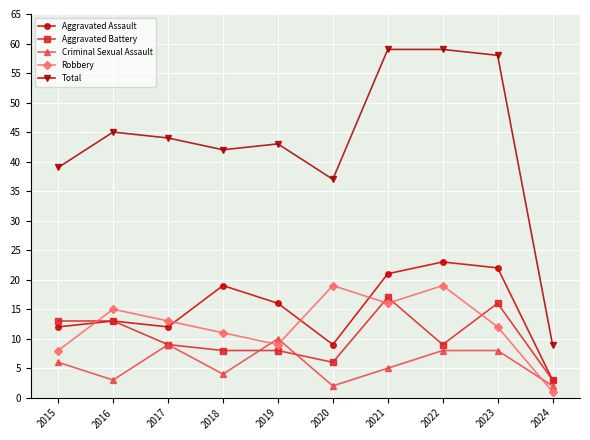

True or false: Criminal Sexual Assault and Total intersect in this chart.

False